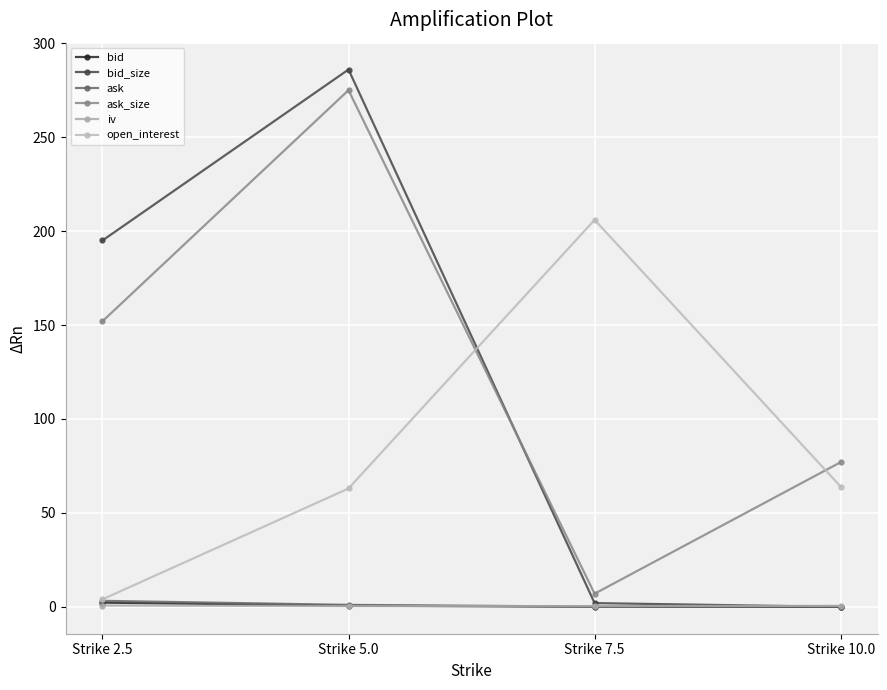

Reading left to right, transcribe all the data shown in this chart.

bid: 2.2	0.7	0.1	0.0
bid_size: 195.0	286.0	2.0	0.0
ask: 3.2	1.1	0.1	0.1
ask_size: 152.0	275.0	7.0	77.0
iv: 0.7	0.4	0.4	0.5
open_interest: 4.0	63.0	206.0	64.0